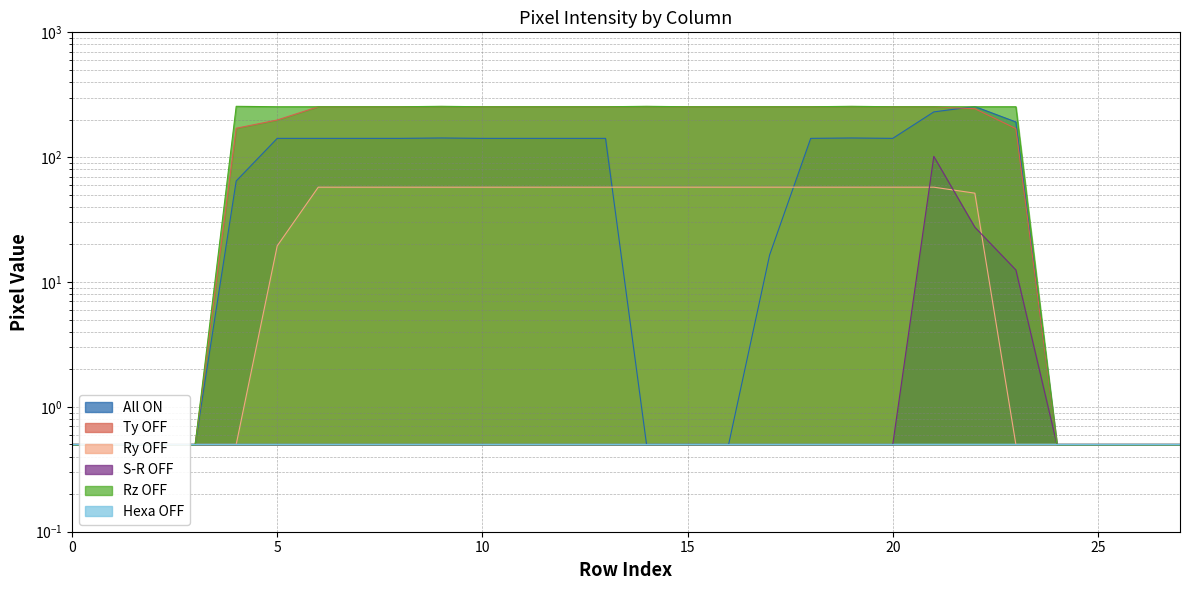

Reading right to left, transcribe all the data shown in this chart.

col_15: 0.5	0.5	0.5	0.5	191.5	254.5	230.5	141.5	142.5	141.5	16.5	0.5	0.5	0.5	141.5	141.5	141.5	141.5	142.5	141.5	141.5	141.5	141.5	64.5	0.5	0.5	0.5	0.5
col_13: 0.5	0.5	0.5	0.5	169.5	244.5	253.5	253.5	254.5	253.5	253.5	253.5	253.5	254.5	253.5	253.5	253.5	253.5	254.5	253.5	253.5	253.5	198.5	170.5	0.5	0.5	0.5	0.5
col_12: 0.5	0.5	0.5	0.5	0.5	51.5	57.5	57.5	57.5	57.5	57.5	57.5	57.5	57.5	57.5	57.5	57.5	57.5	57.5	57.5	57.5	57.5	19.5	0.5	0.5	0.5	0.5	0.5
col_16: 0.5	0.5	0.5	0.5	12.5	27.5	101.5	0.5	0.5	0.5	0.5	0.5	0.5	0.5	0.5	0.5	0.5	0.5	0.5	0.5	0.5	0.5	0.5	0.5	0.5	0.5	0.5	0.5
col_14: 0.5	0.5	0.5	0.5	253.5	253.5	253.5	253.5	255.5	253.5	253.5	253.5	253.5	255.5	253.5	253.5	253.5	253.5	255.5	253.5	253.5	253.5	253.5	255.5	0.5	0.5	0.5	0.5